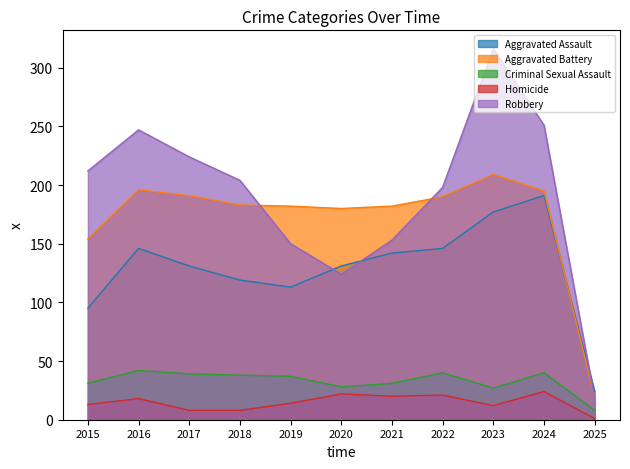

What is the value of the Aggravated Battery point at the 3rd from the left?

191